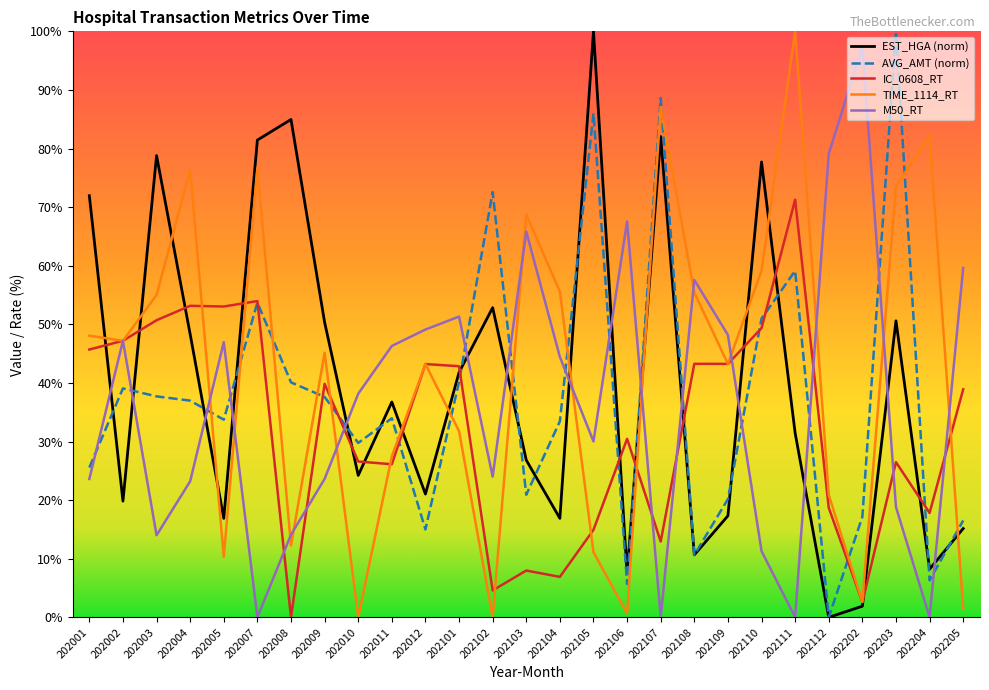

Where does the IC_0608_RT series first go above 38?

202001